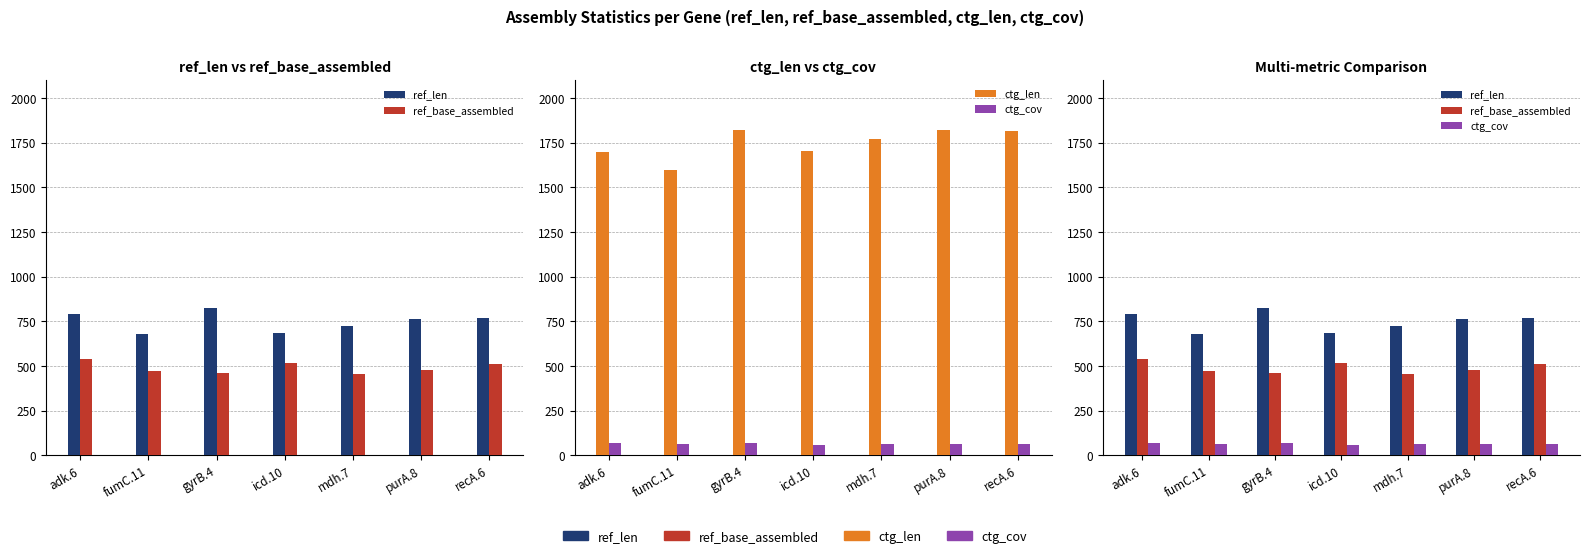

Rank the series by their average value, from highest to lowest.

ctg_len, ref_len, ref_base_assembled, ctg_cov